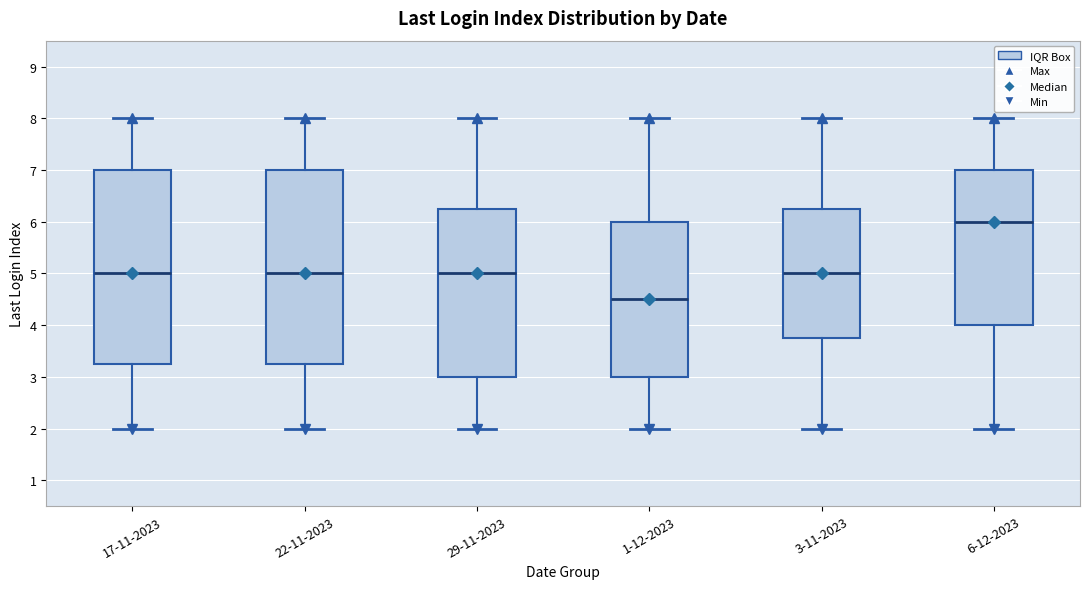

Which box's median line is the highest?

6-12-2023